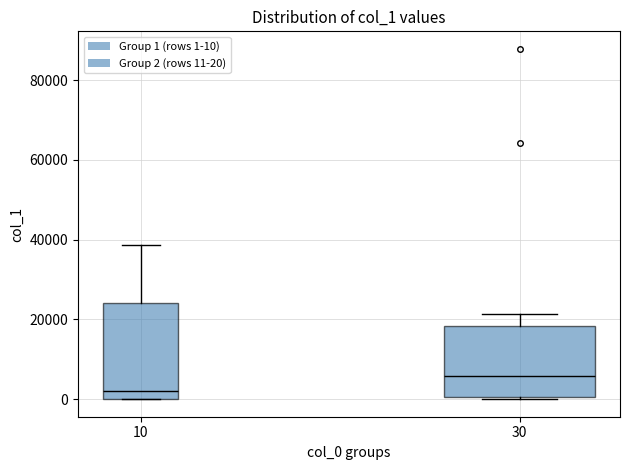

Where does the median line of the box at x = 10 sit on the y-axis? The values are not printed on the chart, so give them approximately, as read against the axis.

2000